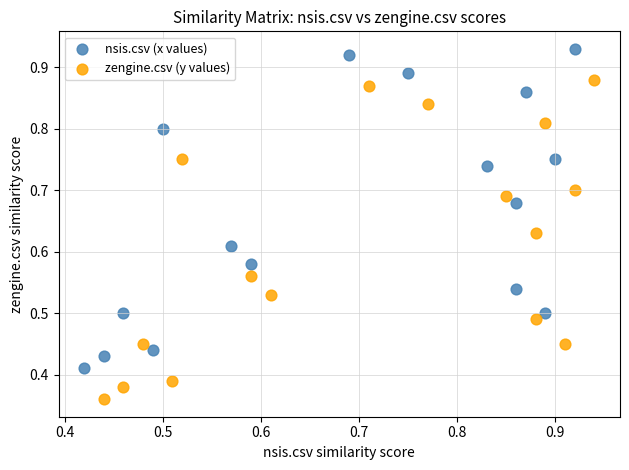

Which series contains the lowest Y value?

zengine.csv (y values)